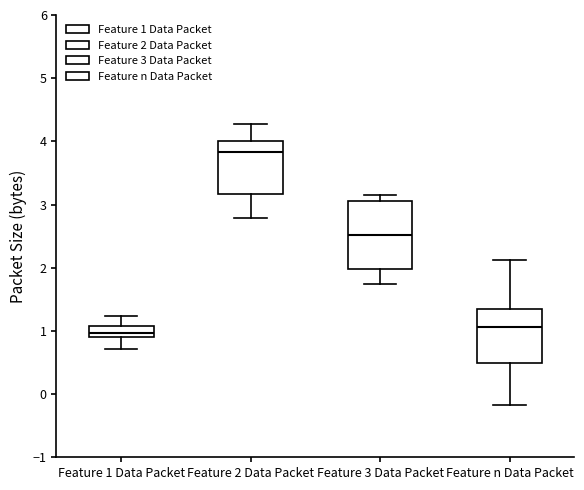

Which box has the highest median line?

Feature 2 Data Packet